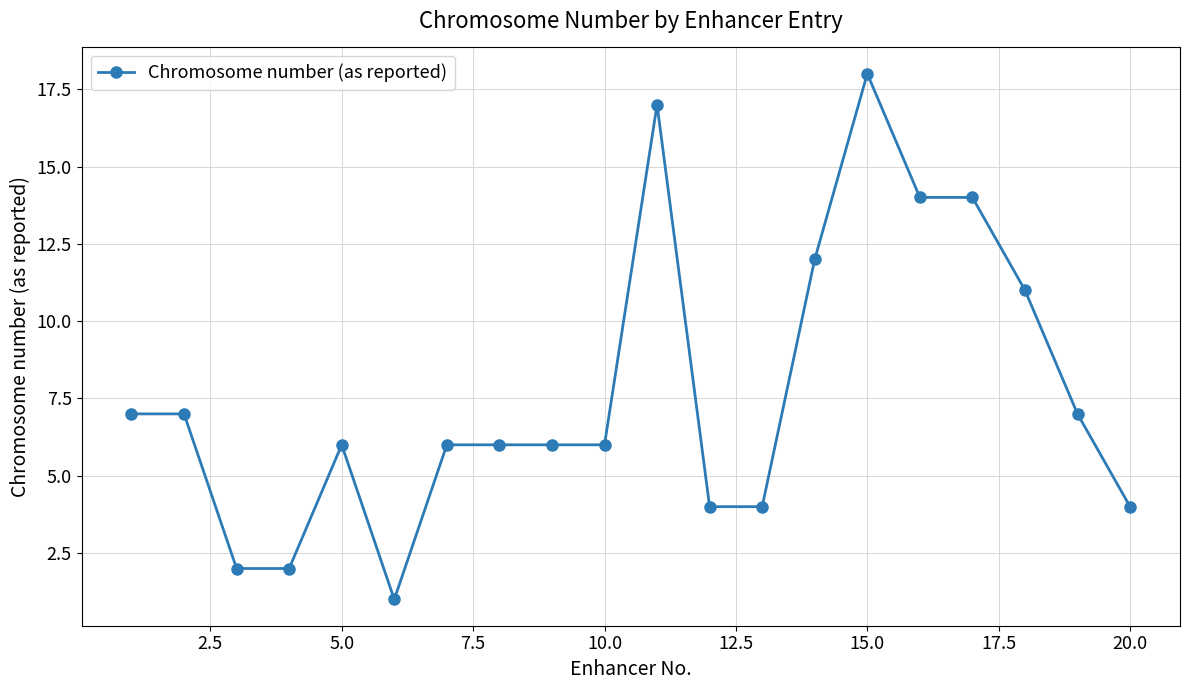

What is the sum of all values?

154